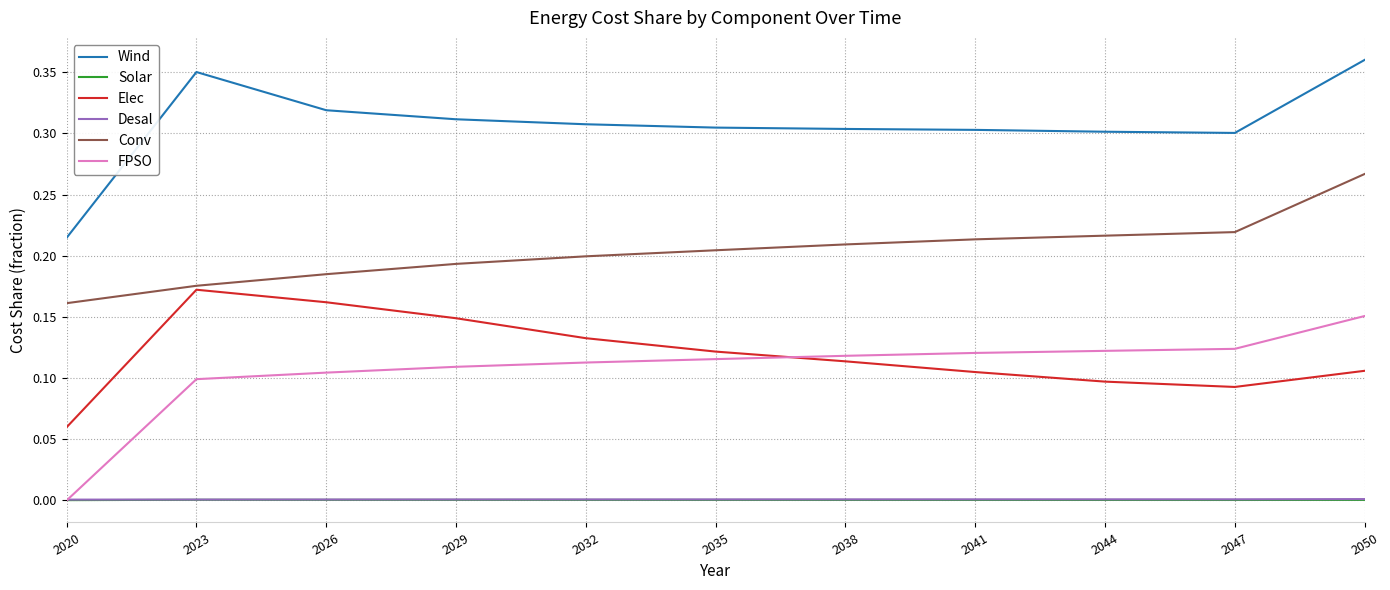

Is the value of Conv at 2020 greater than the value of Wind at 2041?

No